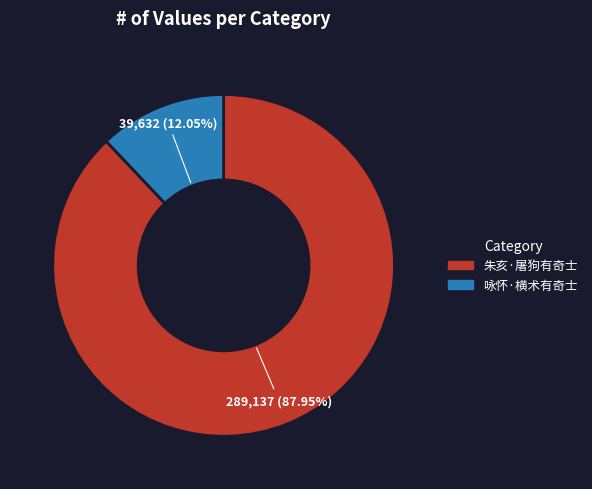

To the nearest percent, what percentage of the pie is 朱亥·屠狗有奇士?

88%